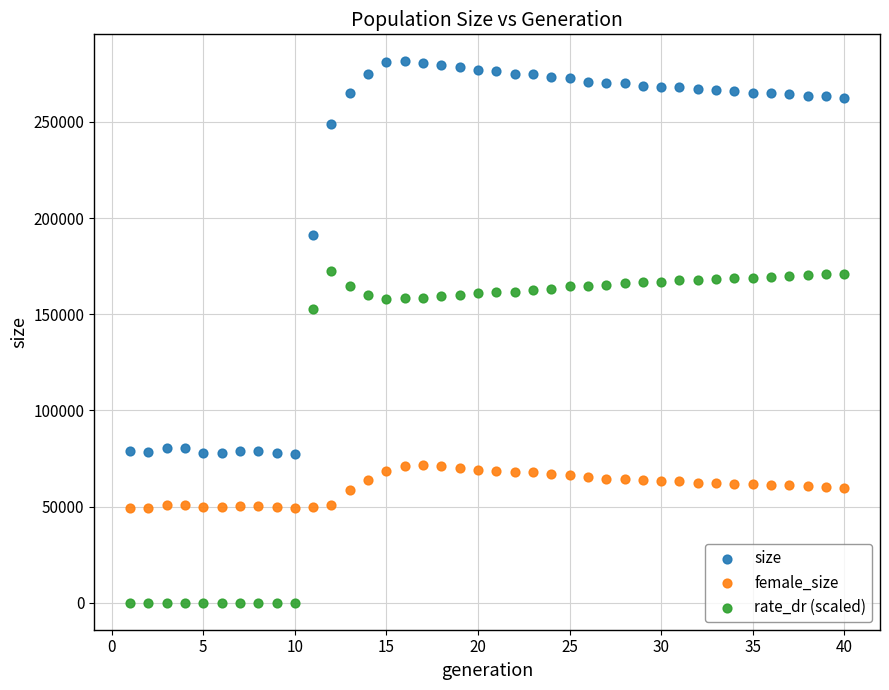

What are all the series names shown in the legend?

size, female_size, rate_dr (scaled)